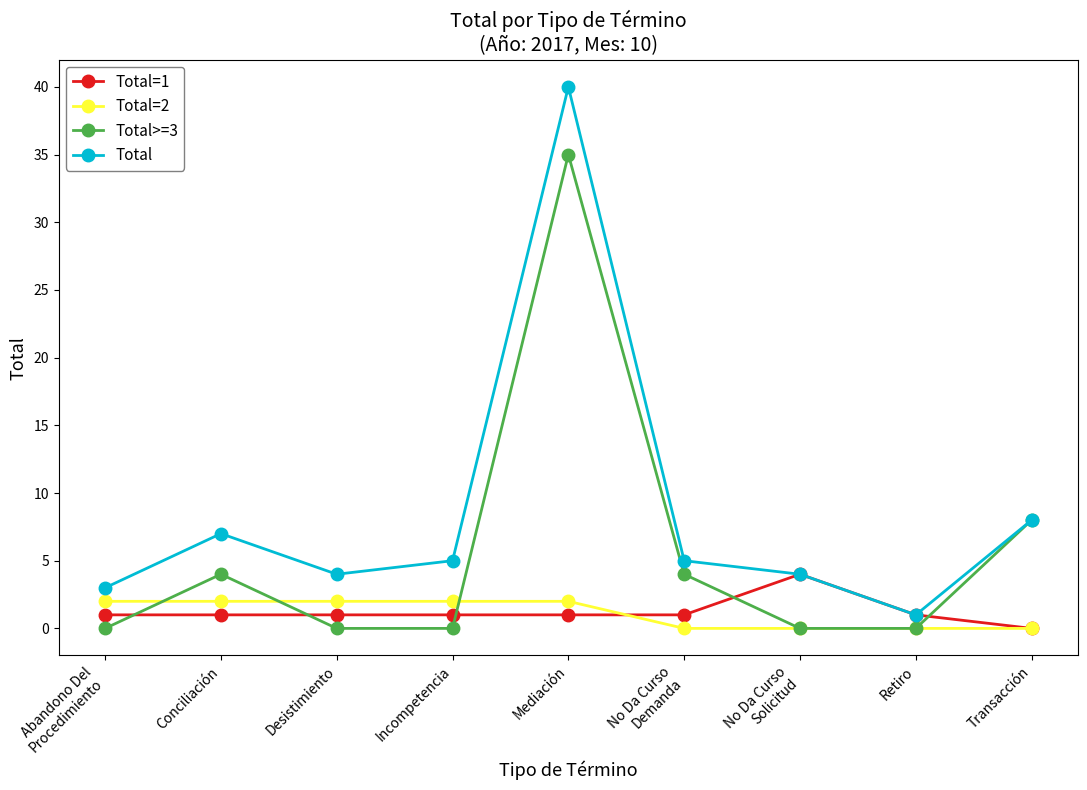

Which series has the largest total across all categories?

Total